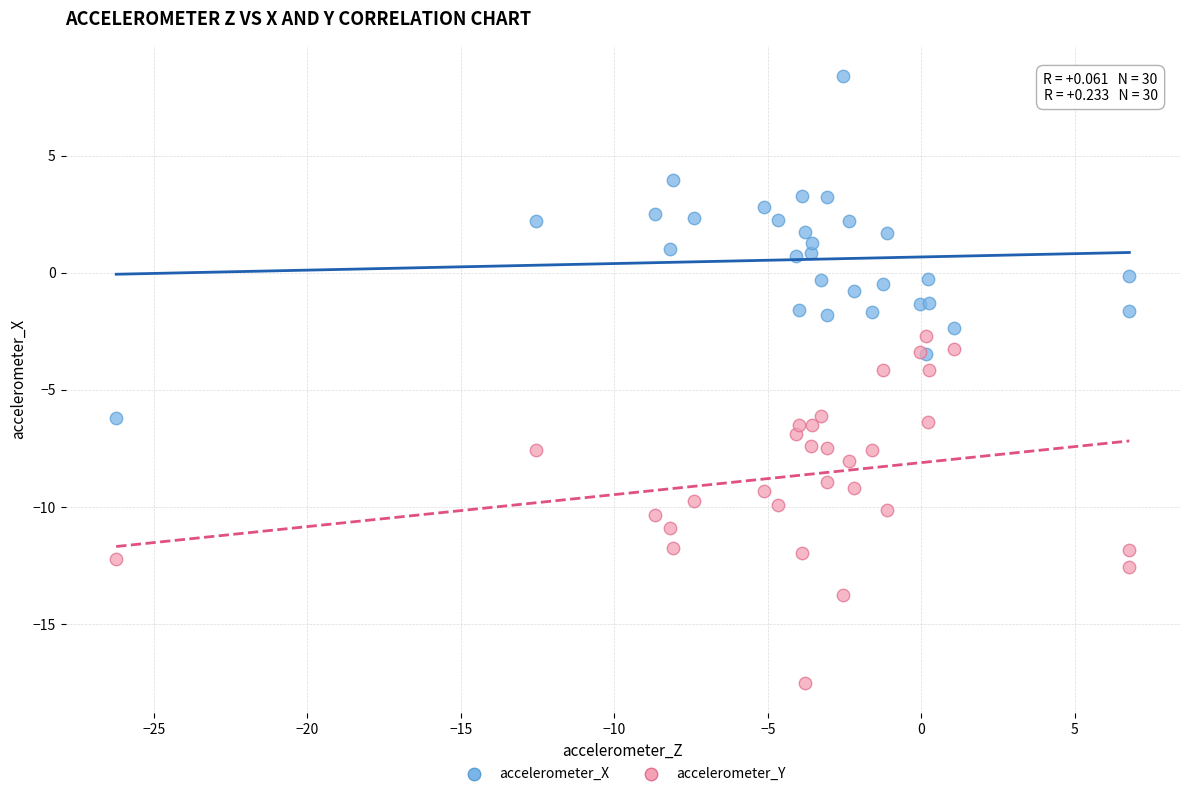

What is the X range (max minus min) for the scatter plot?

33.0